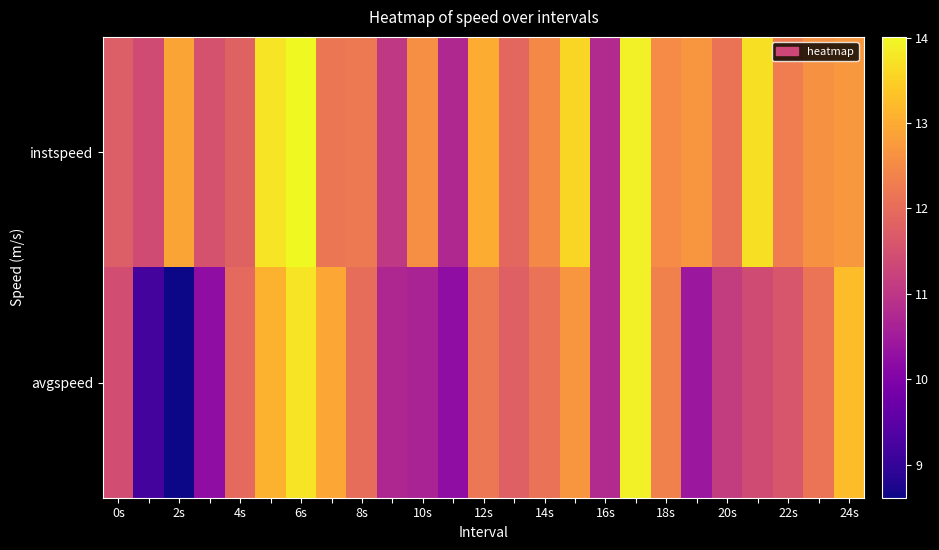

At how many categories does at least one series exceed 13?

7